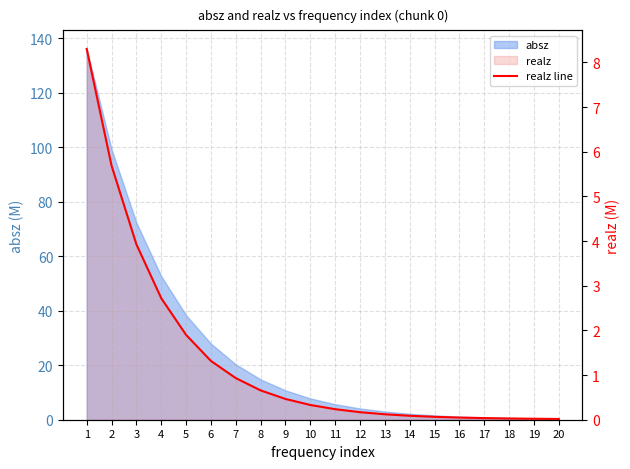

What is the sum of all values?

27.1